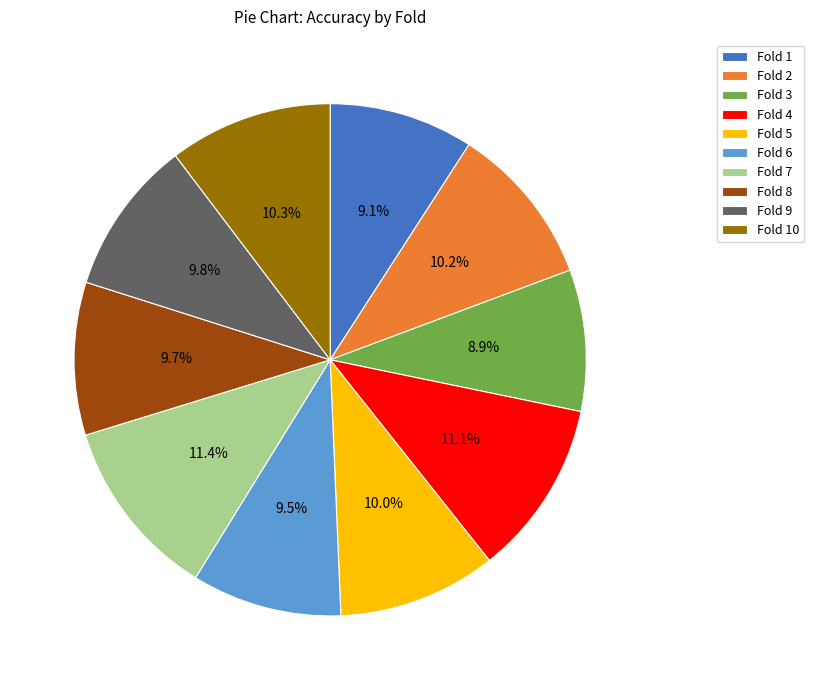

What is the total percentage of Fold 5 and Fold 8?

19.7%